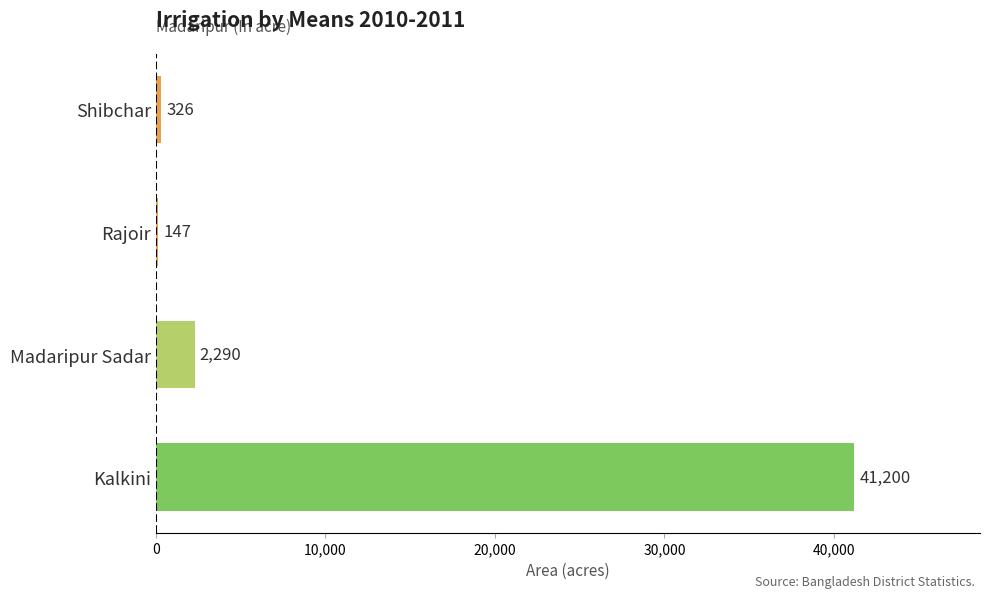

Reading top to bottom, what are all the values shown in this chart?

Shibchar=326	Rajoir=147	Madaripur Sadar=2290	Kalkini=41200